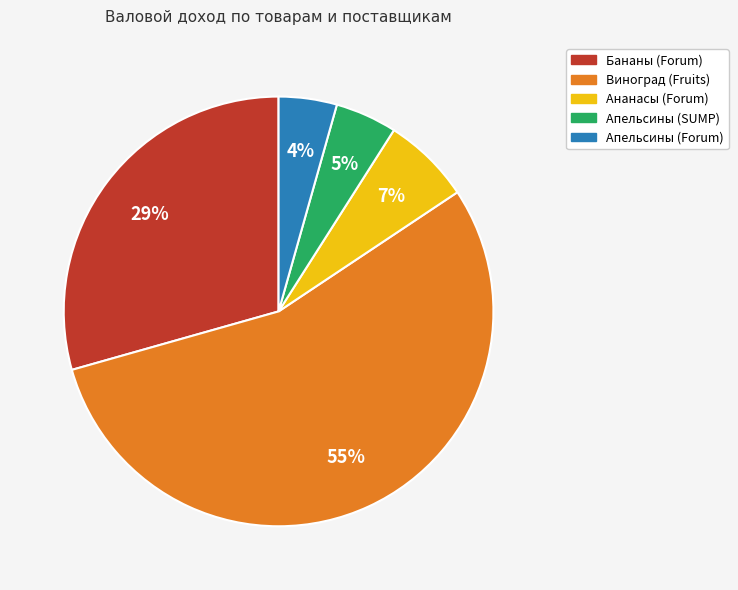

To the nearest percent, what portion does Бананы (Forum) represent?

29%